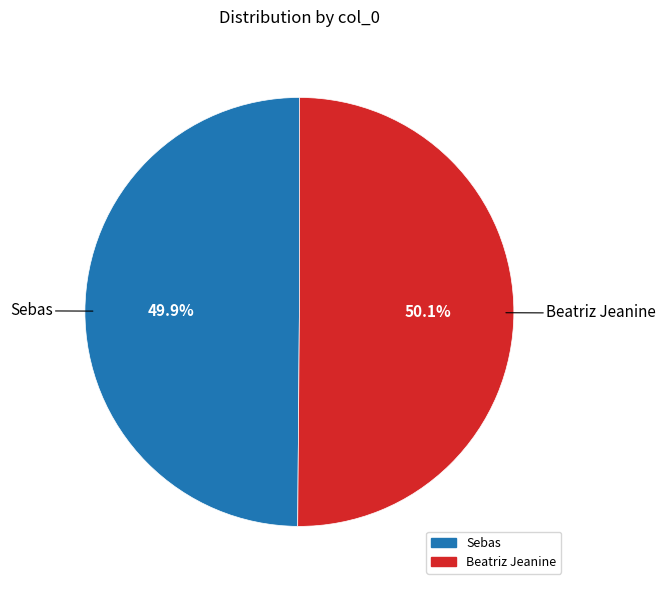

What percentage do Sebas and Beatriz Jeanine together represent?

100.0%